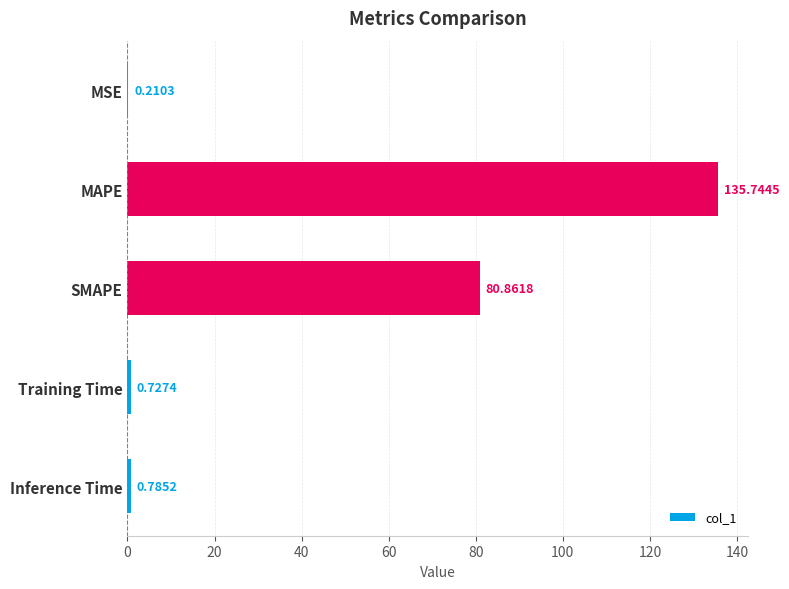

Between SMAPE and Inference Time, which is larger?

SMAPE